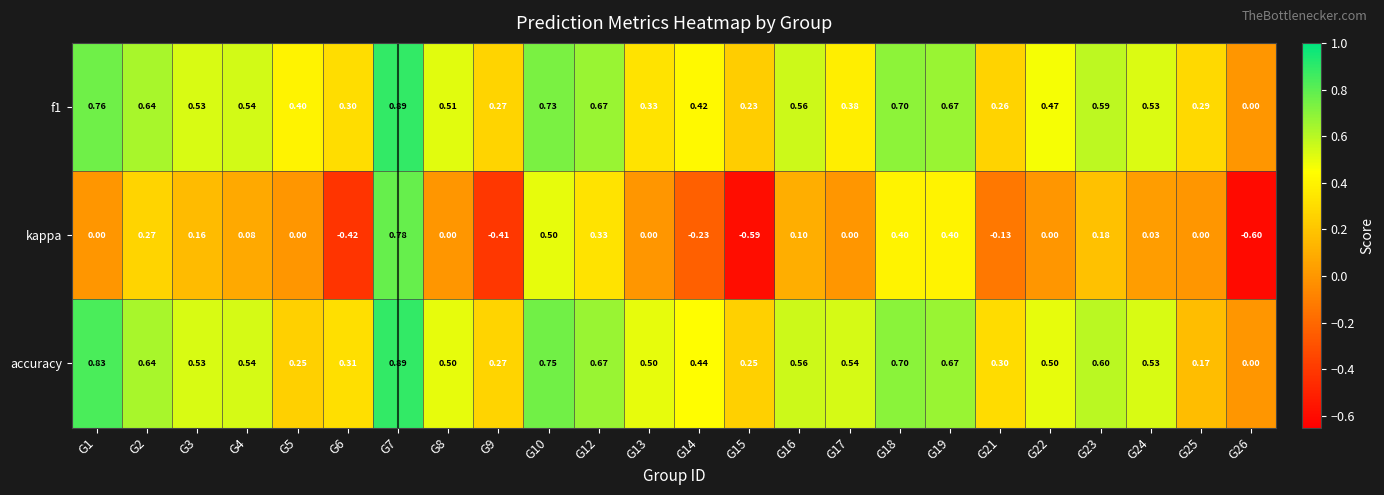

Which series has the largest range (max minus min)?

kappa